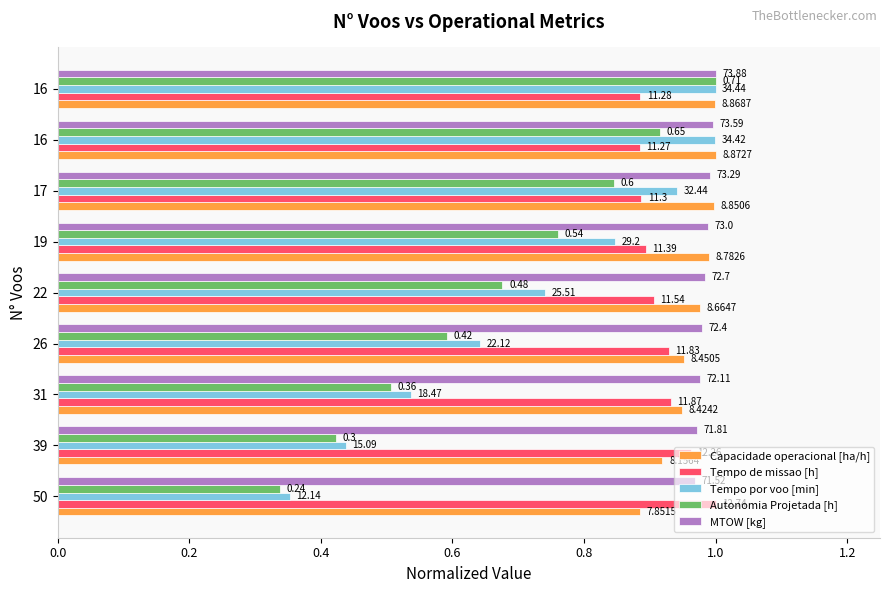

What are all the series names shown in the legend?

Capacidade operacional [ha/h], Tempo de missao [h], Tempo por voo [min], Autonomia Projetada [h], MTOW [kg]